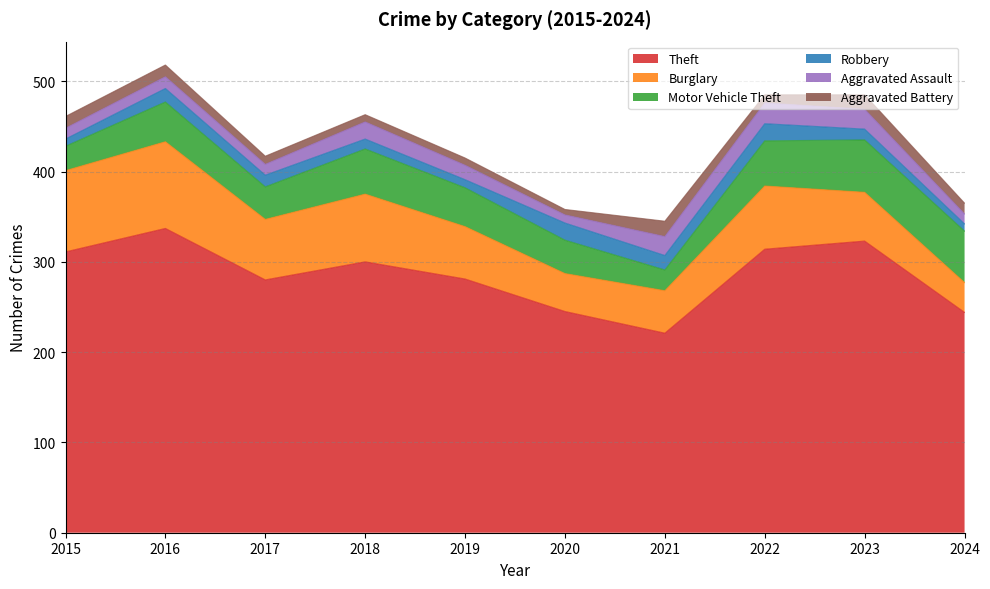

How many data points in Burglary are above 67?

4